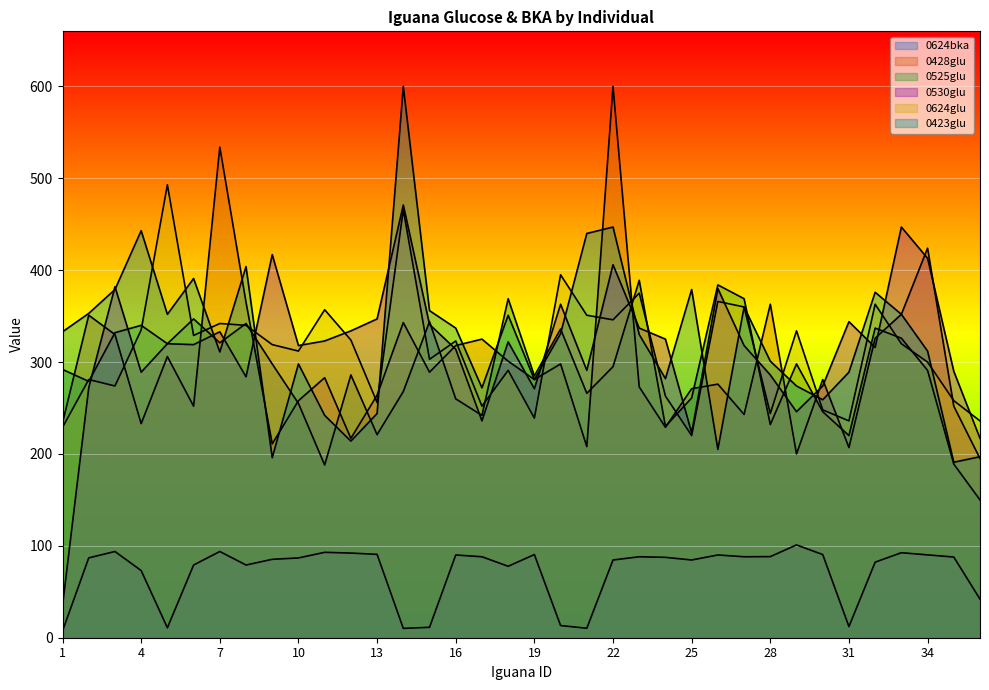

After their last crossing, which series has the higher values: 0530glu or 0624glu?

0624glu